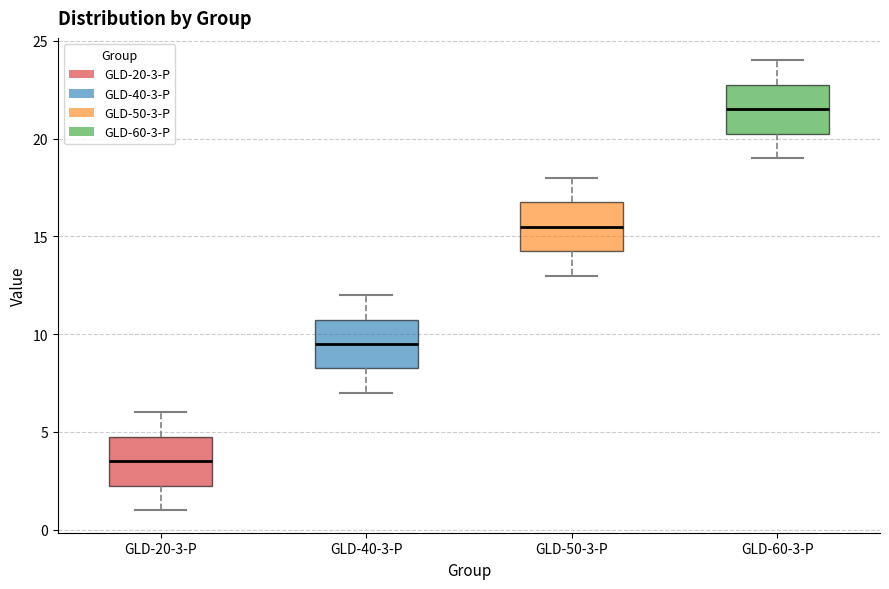

Reading left to right, read every box against the y-axis: the position of its median line, the range the box covers, and the ends of its whiskers. The values are not printed on the chart, so give them approximately, as read against the axis.

GLD-20-3-P: median 3.5, box 2.5 to 5.0, whiskers 1.0 to 6.0
GLD-40-3-P: median 9.5, box 8.5 to 11.0, whiskers 7.0 to 12.0
GLD-50-3-P: median 15.5, box 14.5 to 17.0, whiskers 13.0 to 18.0
GLD-60-3-P: median 21.5, box 20.5 to 23.0, whiskers 19.0 to 24.0